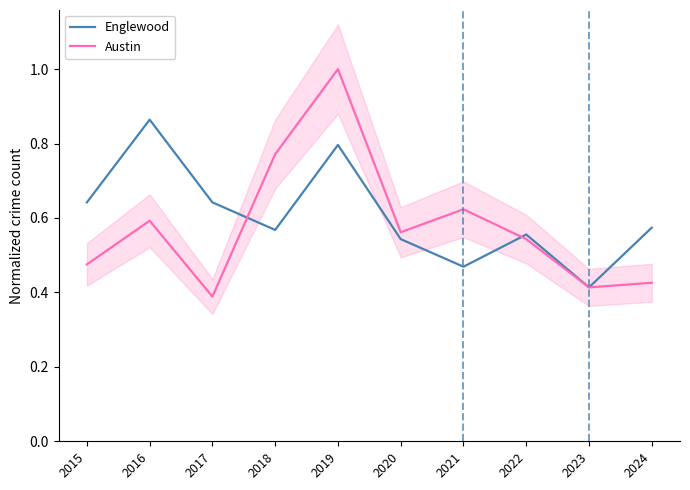

Reading left to right, what are all the values shown in this chart?

Englewood: 2015=0.6	2016=0.9	2017=0.6	2018=0.6	2019=0.8	2020=0.5	2021=0.5	2022=0.6	2023=0.4	2024=0.6
Austin: 2015=0.5	2016=0.6	2017=0.4	2018=0.8	2019=1.0	2020=0.6	2021=0.6	2022=0.5	2023=0.4	2024=0.4